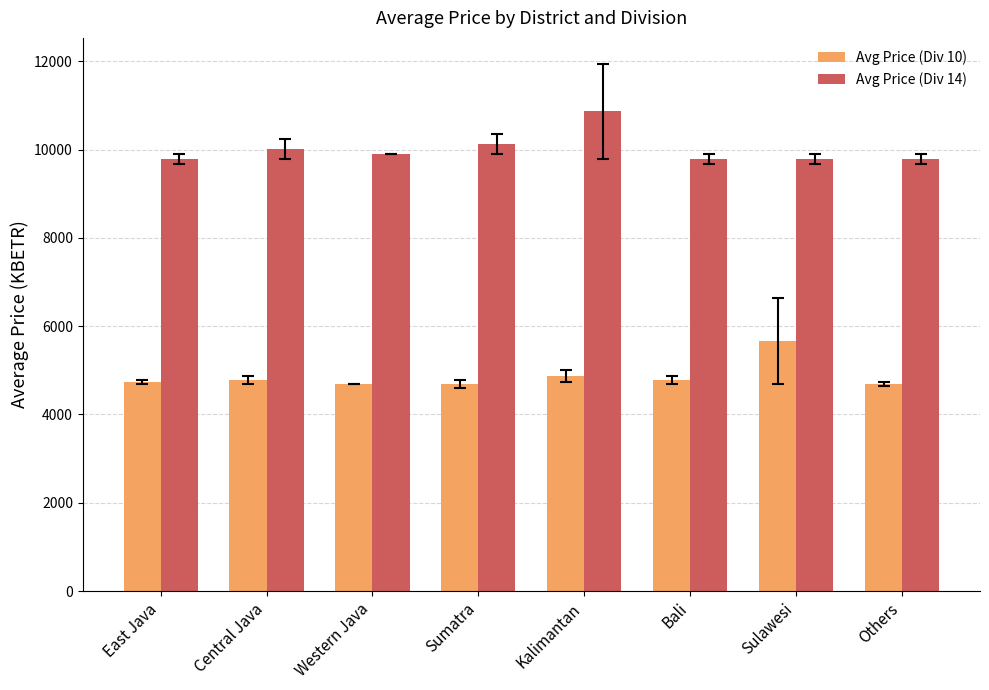

What is the smallest value displayed?

4687.2